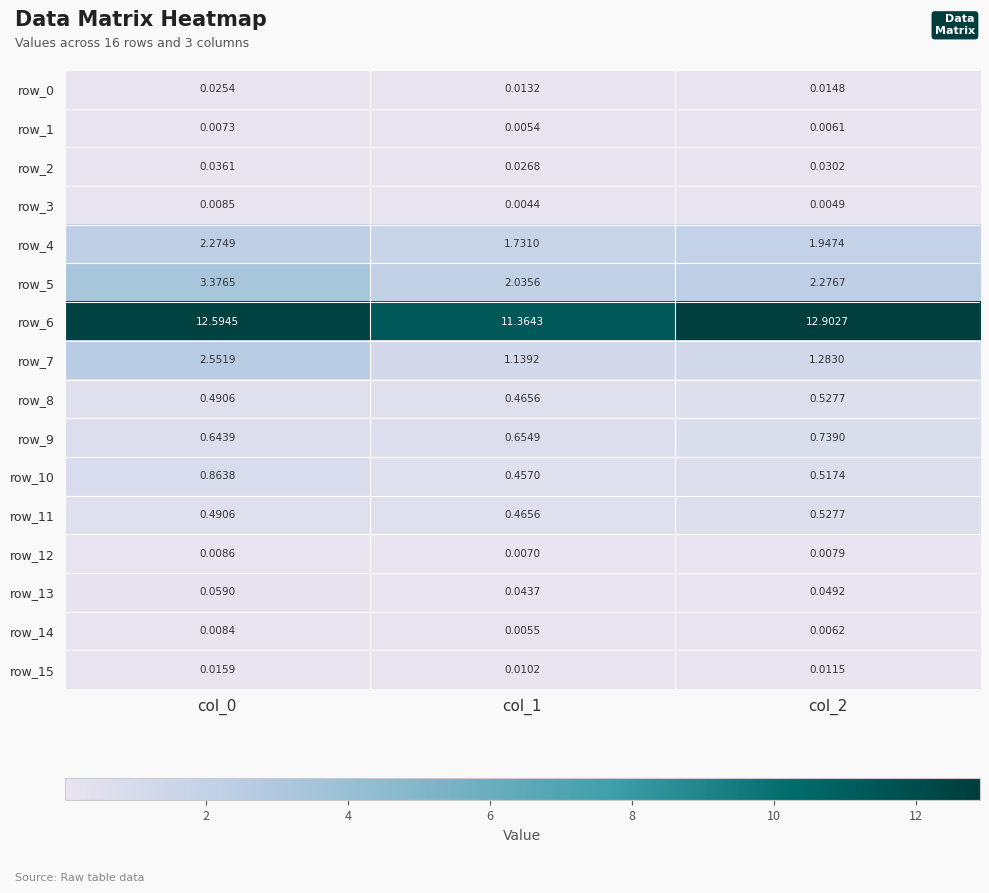

At which label is row_13 closest to 0?

col_1